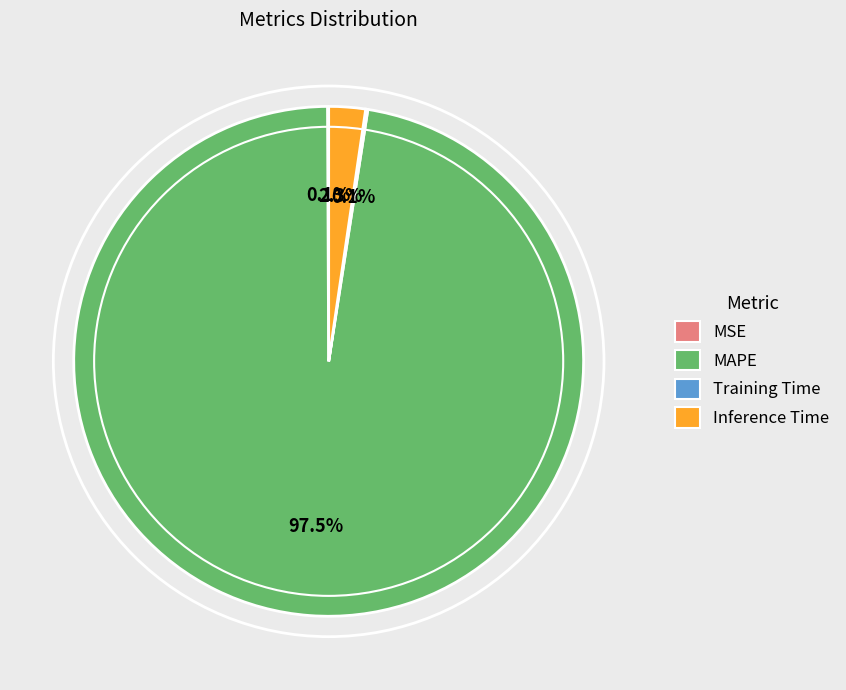

Is MAPE the majority of the pie?

Yes